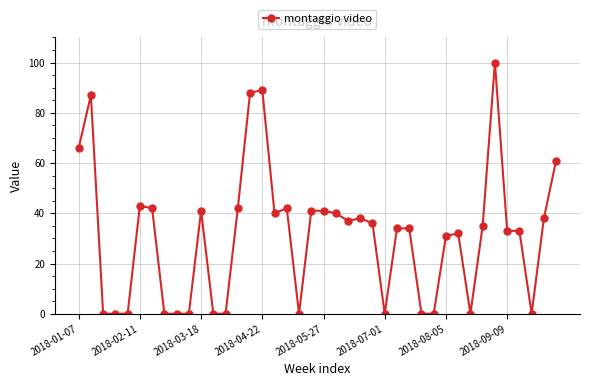

What is the value of the 2nd point from the left?

87